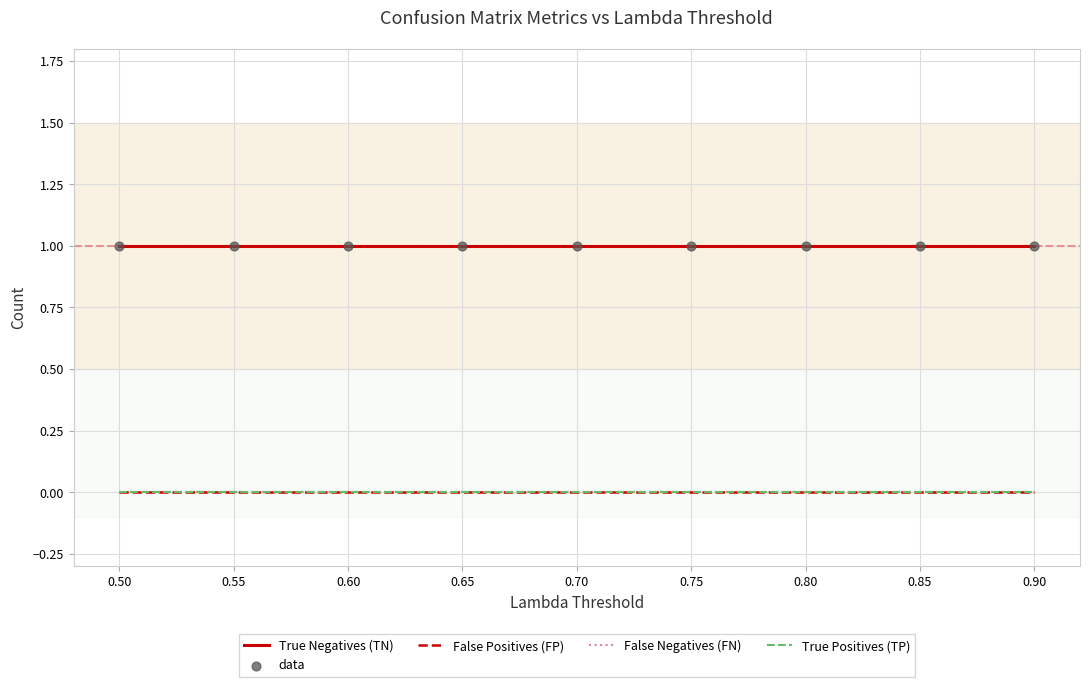

What is the total value across all series at 0.85?

2